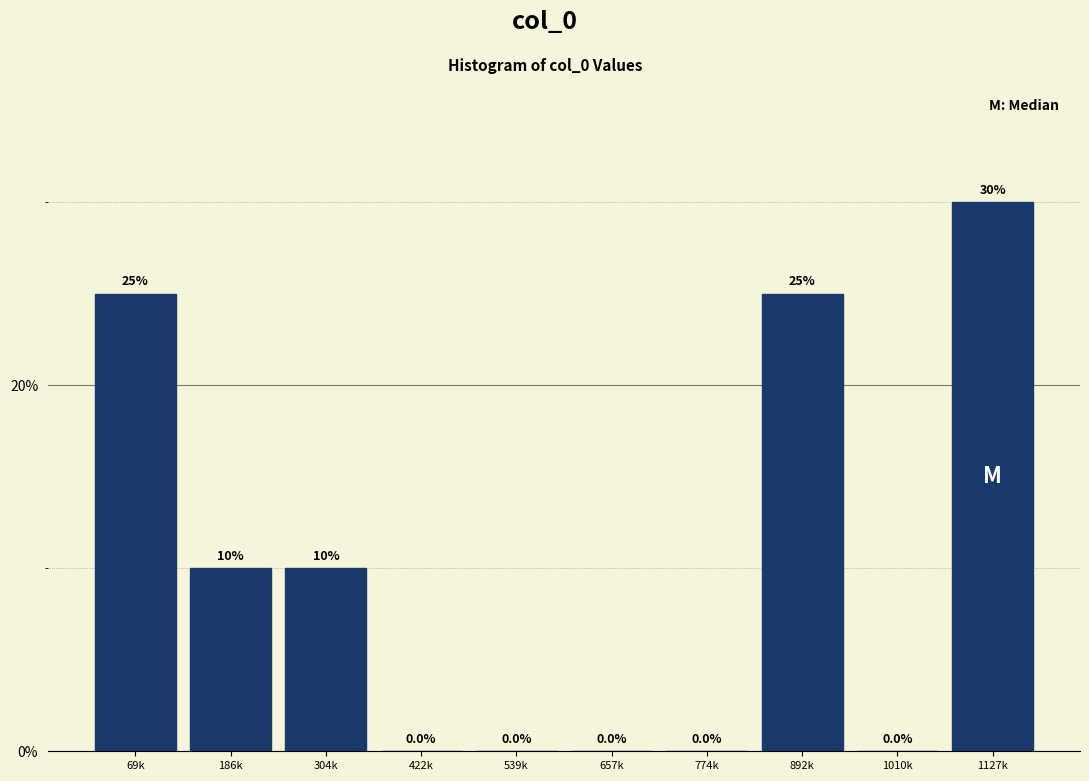

Reading left to right, extract all data points from this chart.

69k=25	186k=10	304k=10	422k=0	539k=0	657k=0	774k=0	892k=25	1010k=0	1127k=30